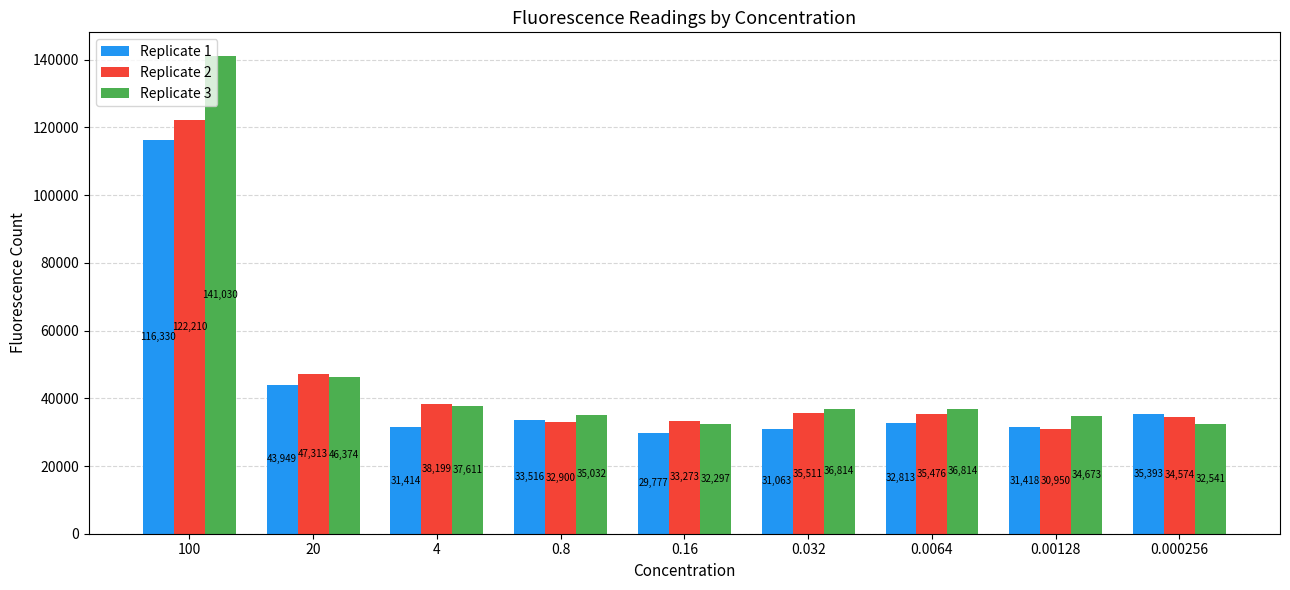

Rank the series by their maximum value, from lowest to highest.

Replicate 1, Replicate 2, Replicate 3